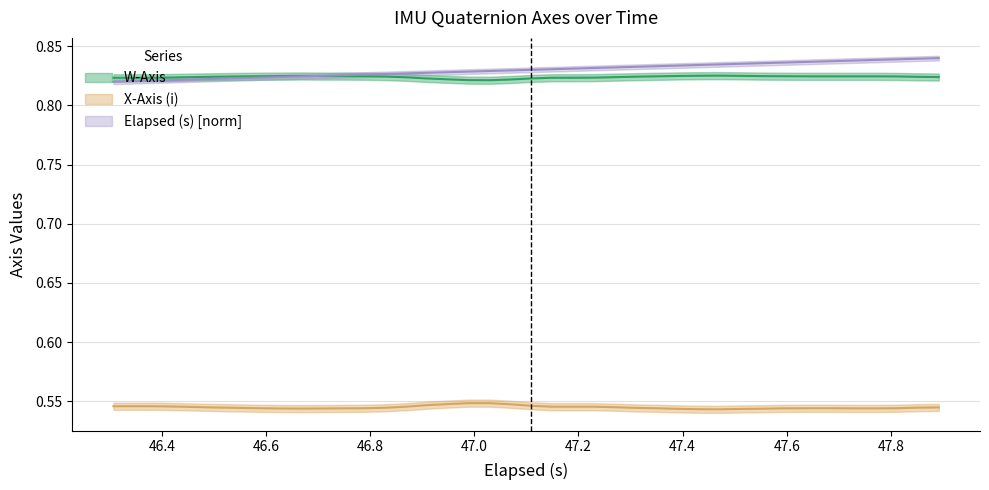

Is this an area chart (filled region under the line)?

No